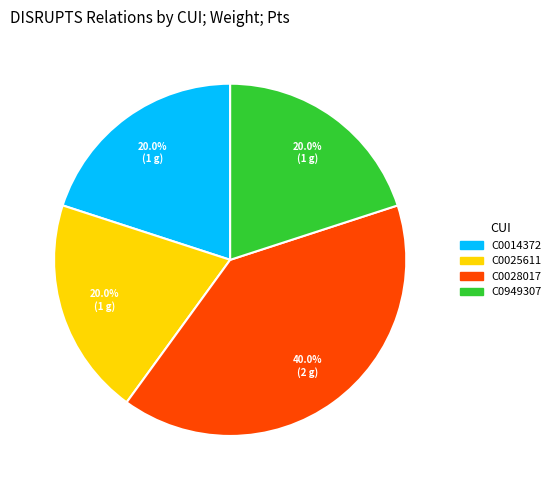

What percentage is NOT represented by C0025611?

80.0%